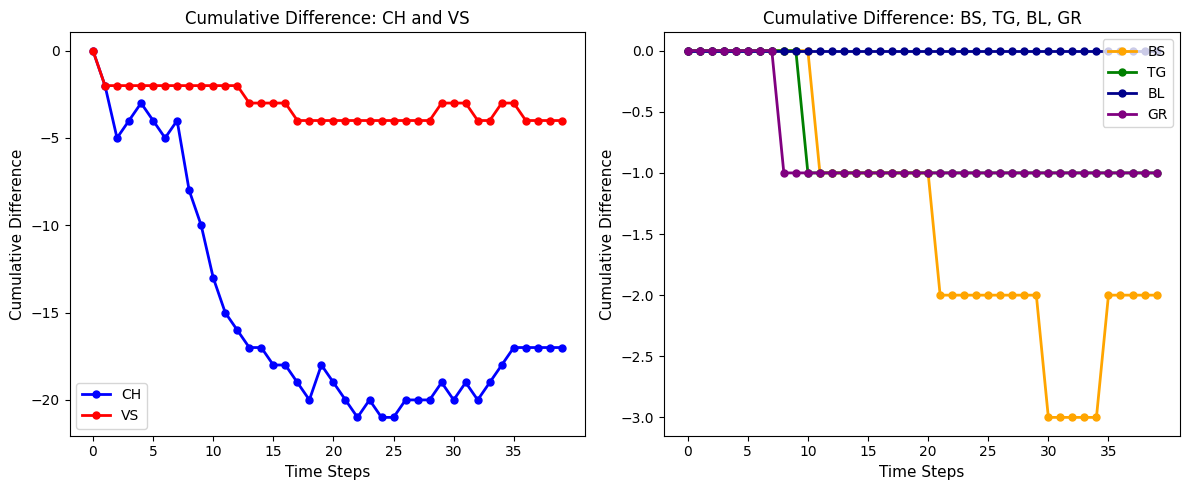

Reading left to right, transcribe all the data shown in this chart.

CH: 0	-2	-5	-4	-3	-4	-5	-4	-8	-10	-13	-15	-16	-17	-17	-18	-18	-19	-20	-18	-19	-20	-21	-20	-21	-21	-20	-20	-20	-19	-20	-19	-20	-19	-18	-17	-17	-17	-17	-17
VS: 0	-2	-2	-2	-2	-2	-2	-2	-2	-2	-2	-2	-2	-3	-3	-3	-3	-4	-4	-4	-4	-4	-4	-4	-4	-4	-4	-4	-4	-3	-3	-3	-4	-4	-3	-3	-4	-4	-4	-4
BS: 0	0	0	0	0	0	0	0	0	0	0	-1	-1	-1	-1	-1	-1	-1	-1	-1	-1	-2	-2	-2	-2	-2	-2	-2	-2	-2	-3	-3	-3	-3	-3	-2	-2	-2	-2	-2
TG: 0	0	0	0	0	0	0	0	0	0	-1	-1	-1	-1	-1	-1	-1	-1	-1	-1	-1	-1	-1	-1	-1	-1	-1	-1	-1	-1	-1	-1	-1	-1	-1	-1	-1	-1	-1	-1
BL: 0	0	0	0	0	0	0	0	0	0	0	0	0	0	0	0	0	0	0	0	0	0	0	0	0	0	0	0	0	0	0	0	0	0	0	0	0	0	0	0
GR: 0	0	0	0	0	0	0	0	-1	-1	-1	-1	-1	-1	-1	-1	-1	-1	-1	-1	-1	-1	-1	-1	-1	-1	-1	-1	-1	-1	-1	-1	-1	-1	-1	-1	-1	-1	-1	-1